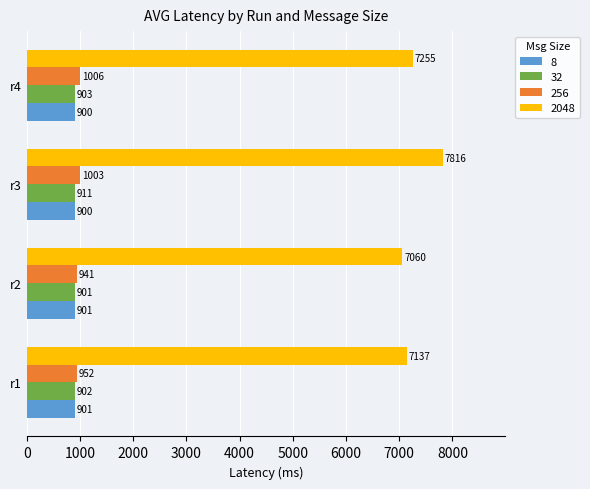

Between r2 and r4, which series saw the biggest shift?

2048